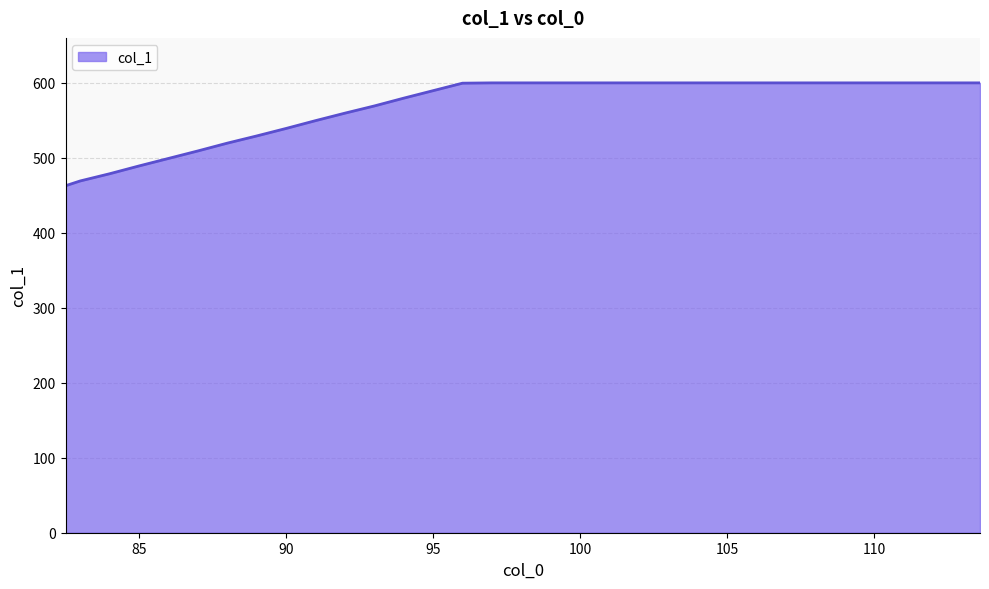

What is the greatest value displayed?

600.0